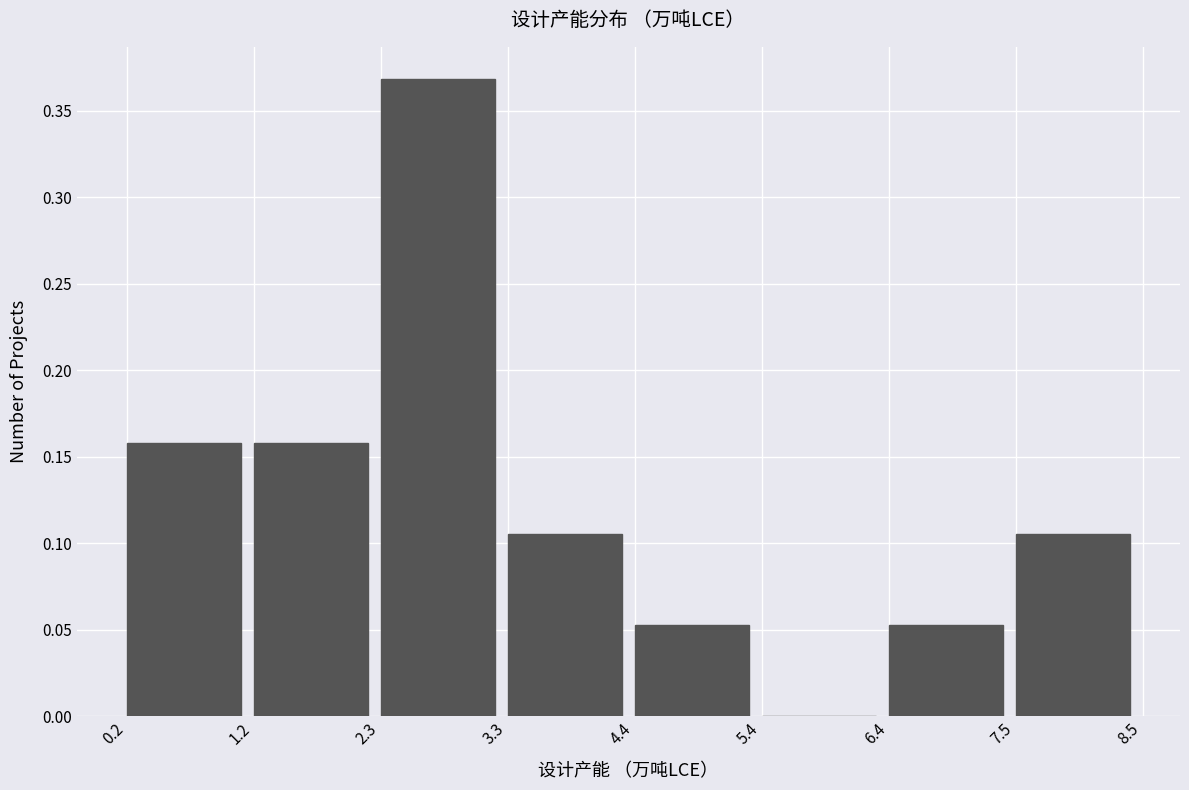

Reading left to right, list every bar in this chart as the range it spans on the x-axis followed by its height. The values are not printed on the chart, so give them approximately, as read against the axis.

0.2 to 1.2: 0.160
1.2 to 2.3: 0.160
2.3 to 3.3: 0.370
3.3 to 4.4: 0.105
4.4 to 5.4: 0.055
5.4 to 6.4: 0
6.4 to 7.5: 0.055
7.5 to 8.5: 0.105